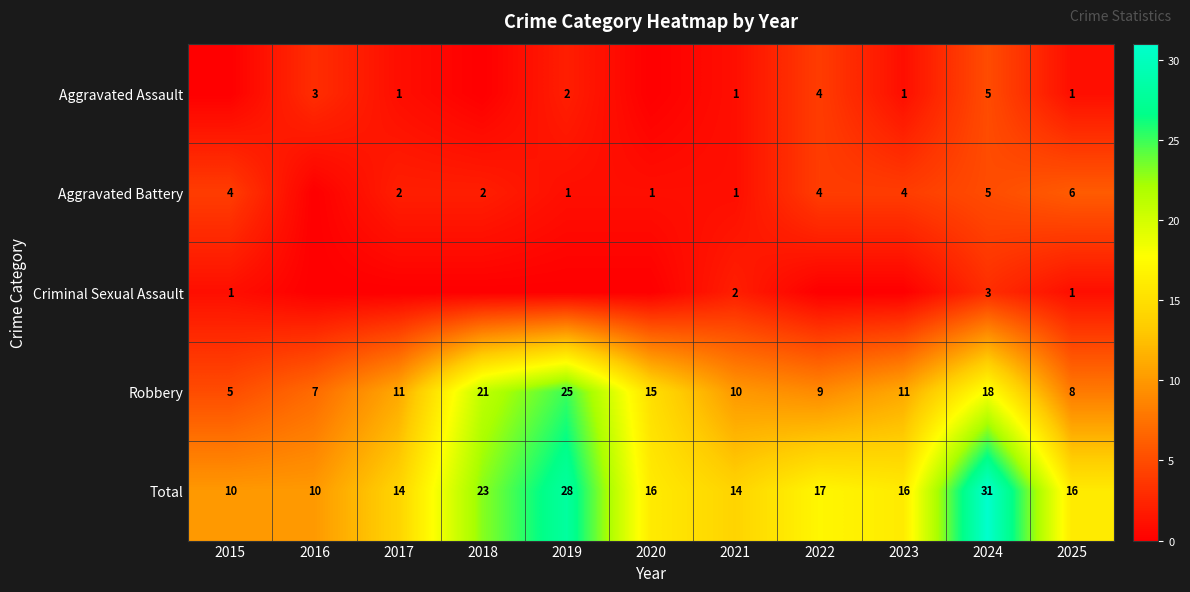

At which category does the chart reach its peak across all series?

2024